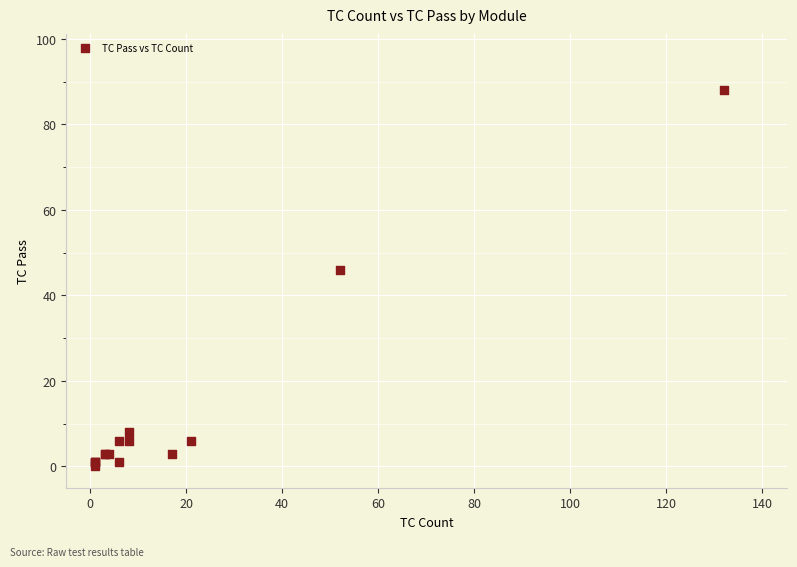

What Y value in the scatter plot is closest to 44?

46